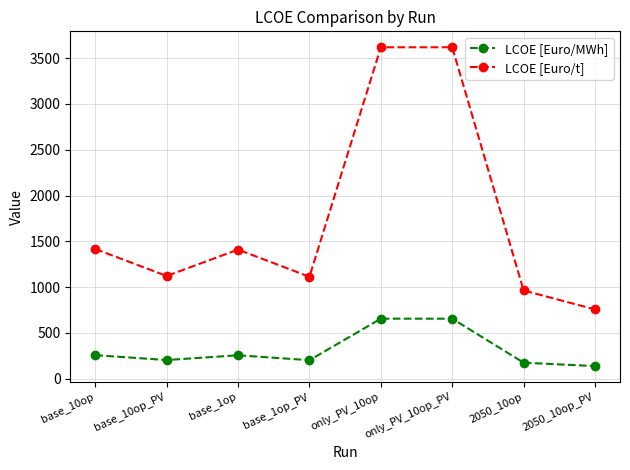

What is the difference between the maximum and minimum values in the LCOE [Euro/t] series?

2863.1